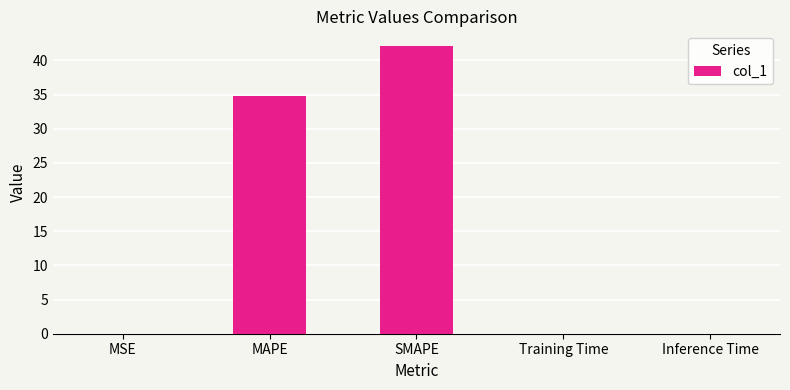

What is the average value?

15.4